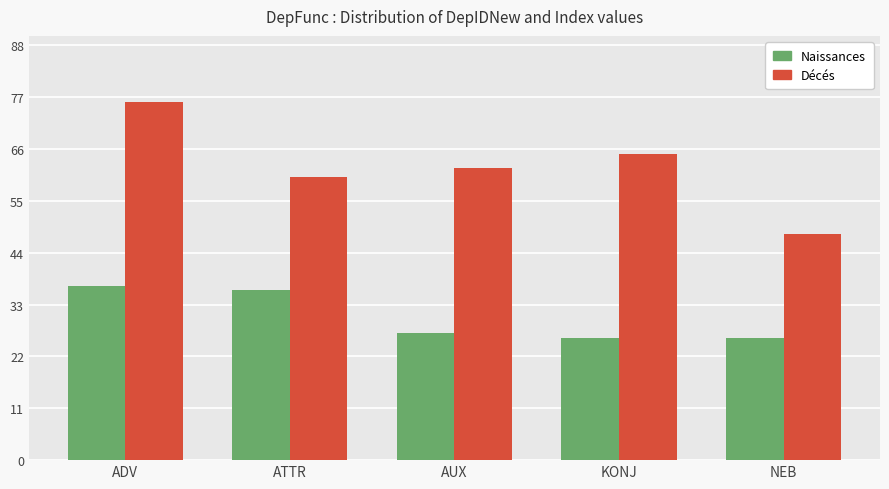

Rank the categories by Décés value from lowest to highest.

NEB, ATTR, AUX, KONJ, ADV